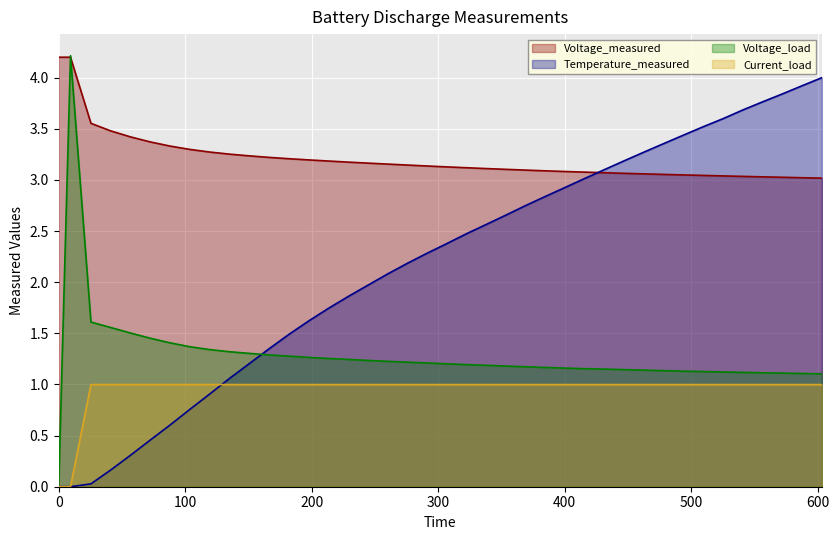

True or false: Voltage_measured and Current_load cross at least once.

False